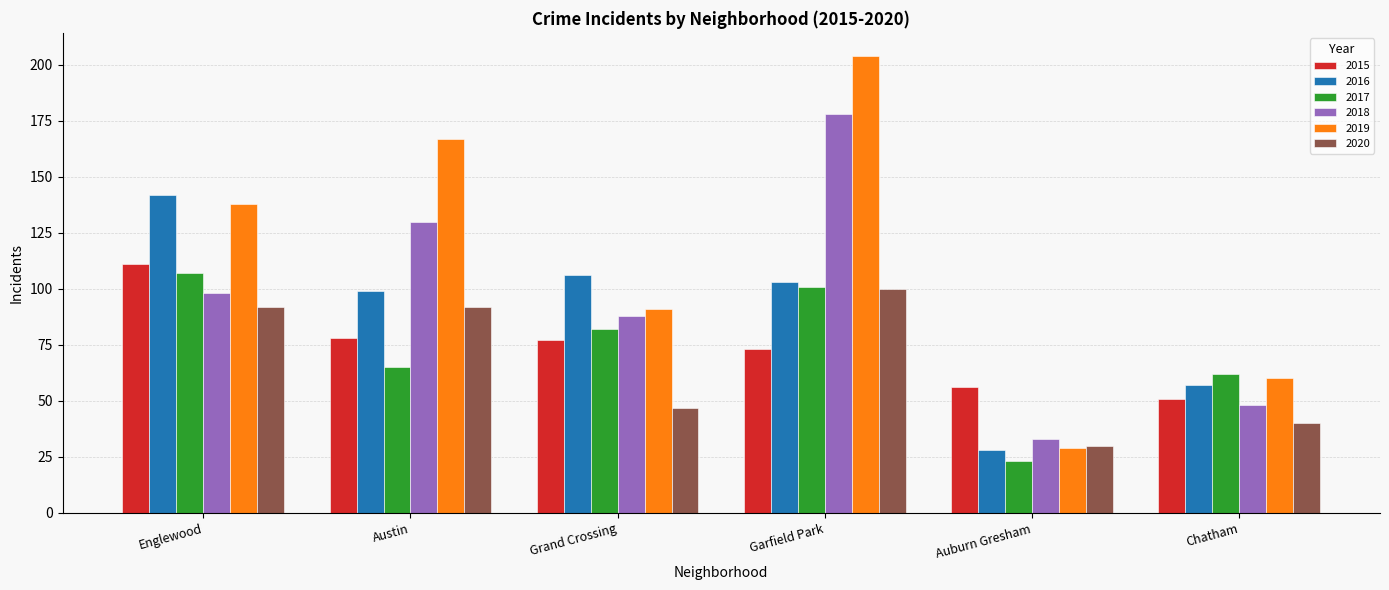

Is the value of 2016 at Auburn Gresham greater than the value of 2015 at Austin?

No